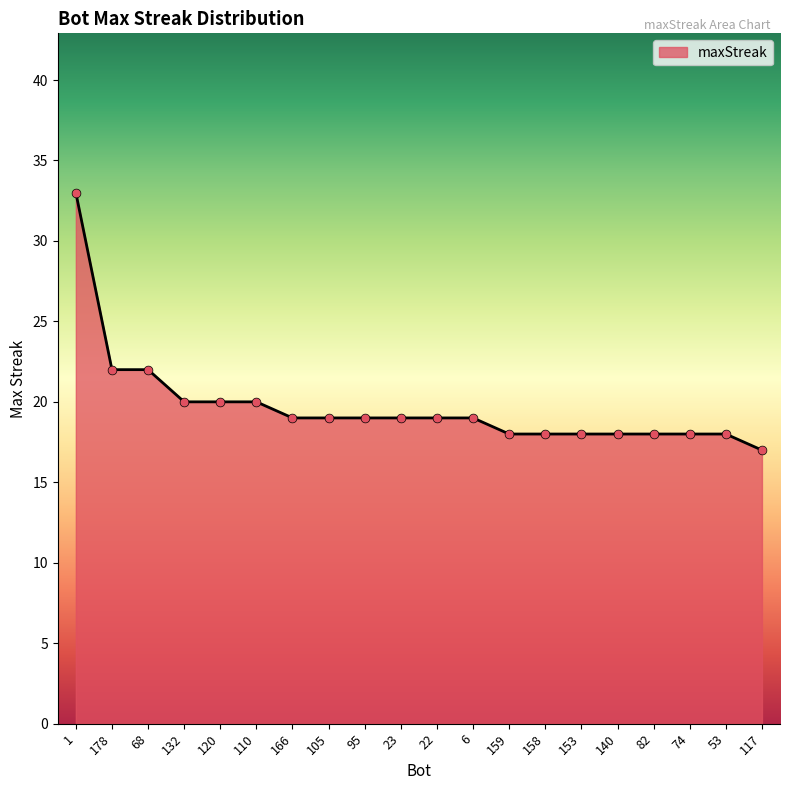

Approximately how many times larger is the value at 153 compared to 53?

1.0